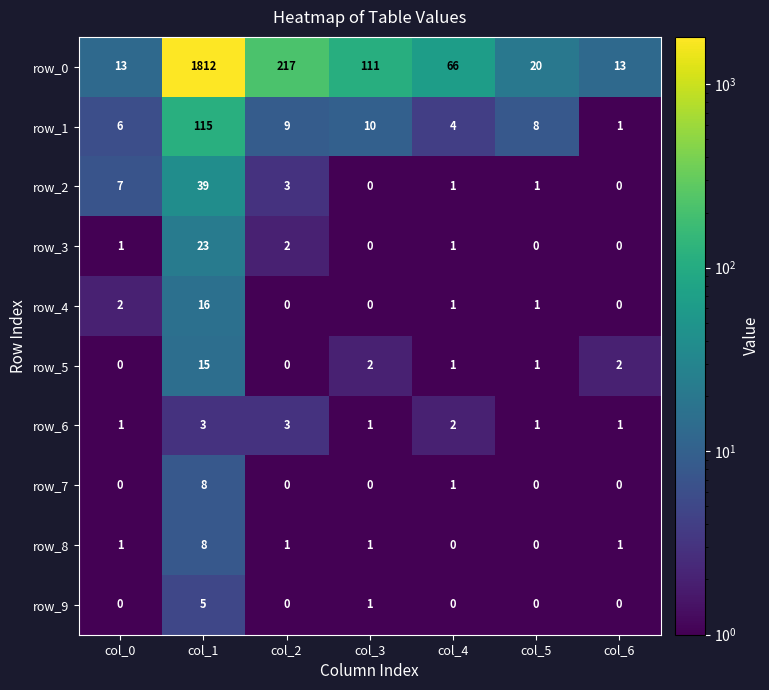

Which series has the widest spread of values?

row_0